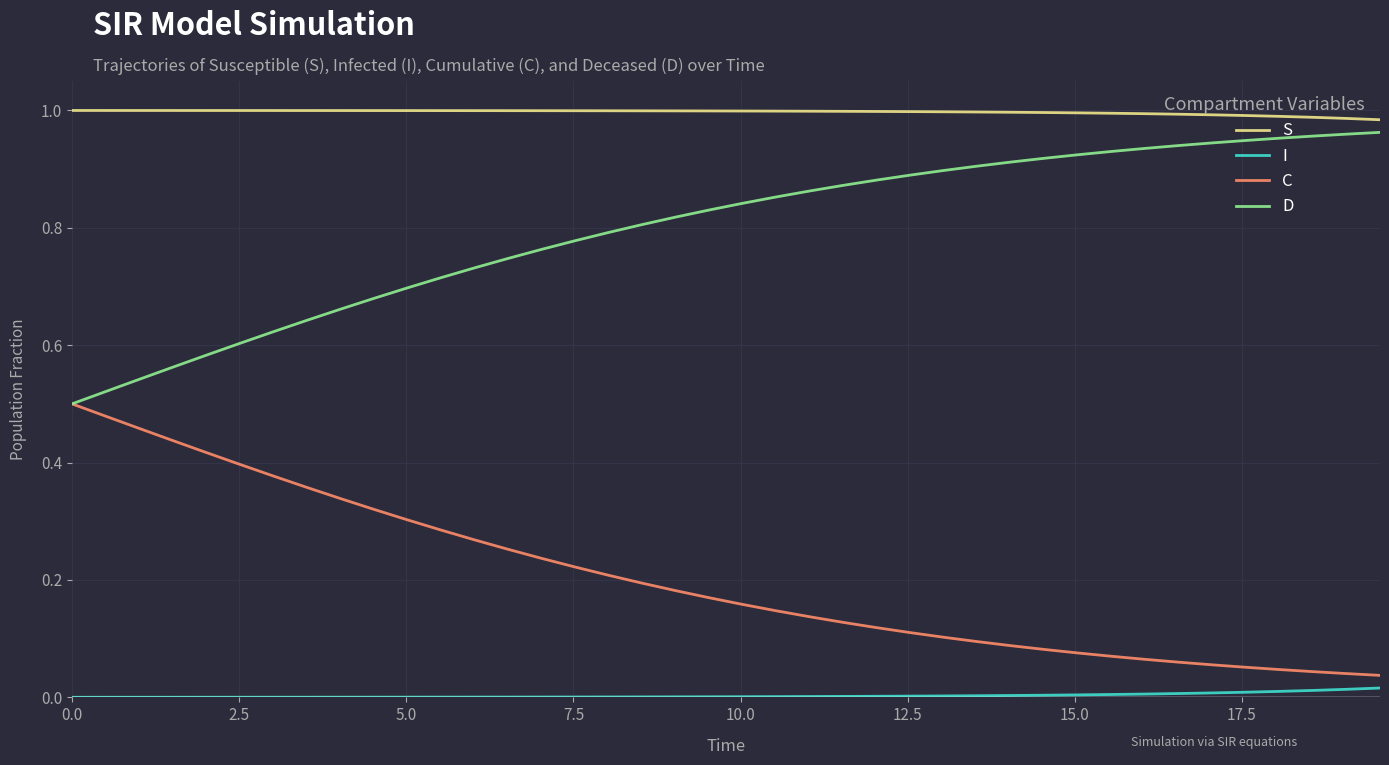

How many categories are shown in the chart?

40